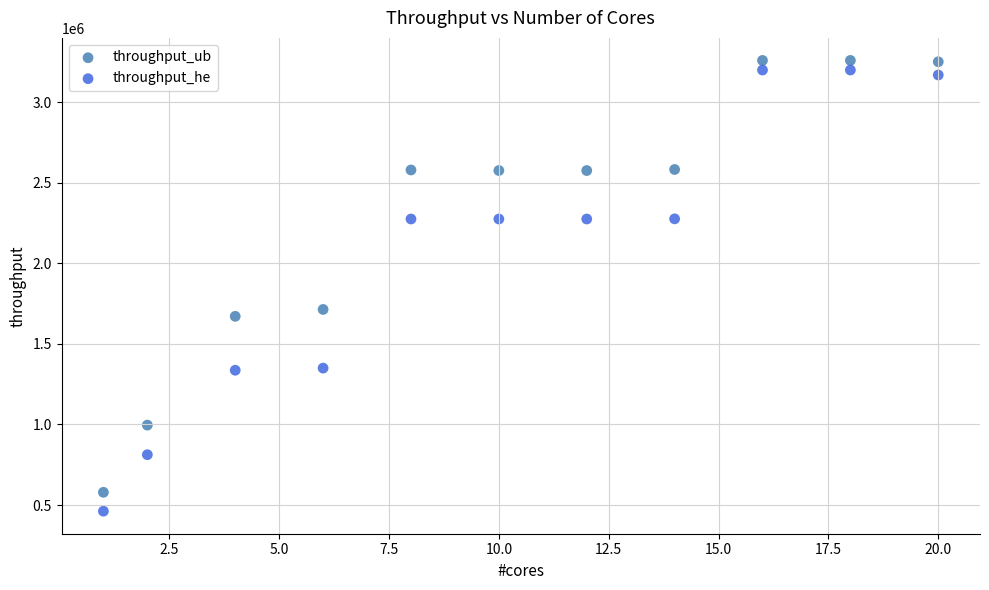

In the throughput_ub series, what Y value is closest to 1918835?

1713559